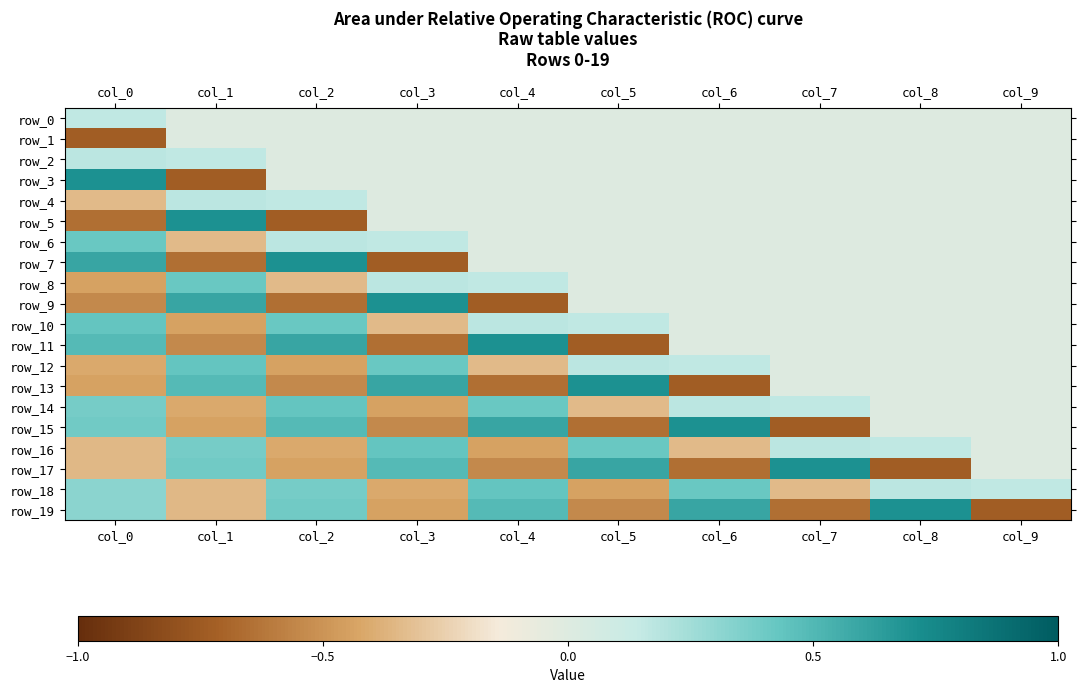

At which category is the sum across all series the highest?

col_6